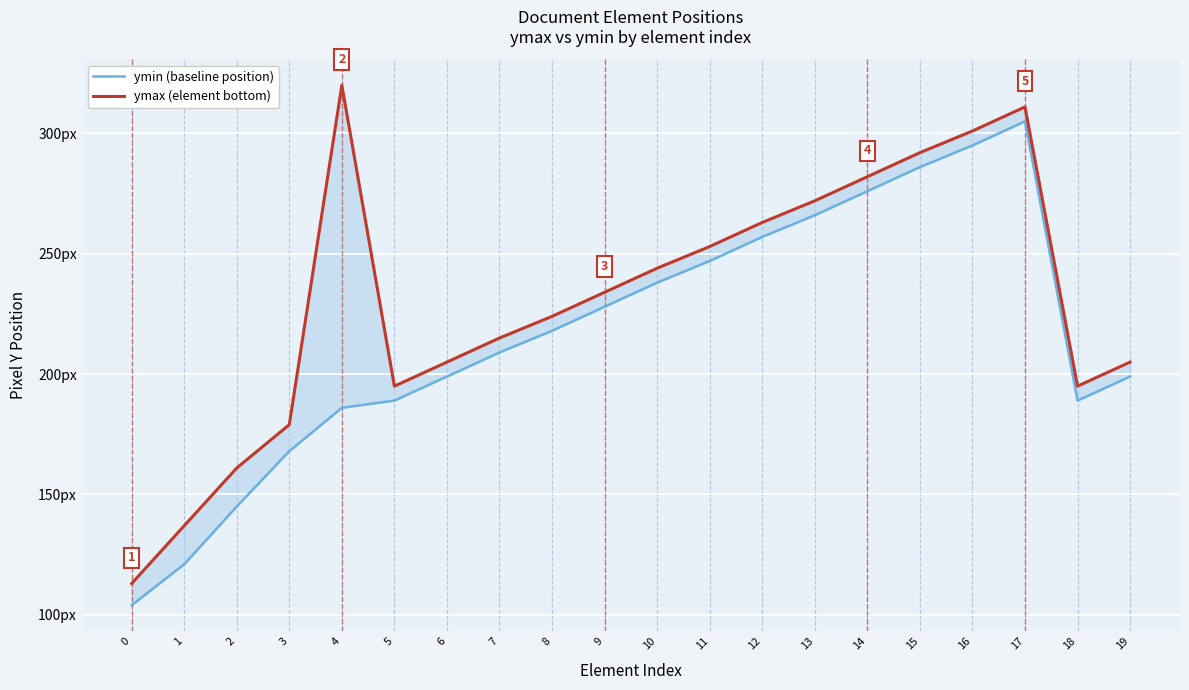

True or false: ymin (baseline position) has a value of 339 at 9.

False